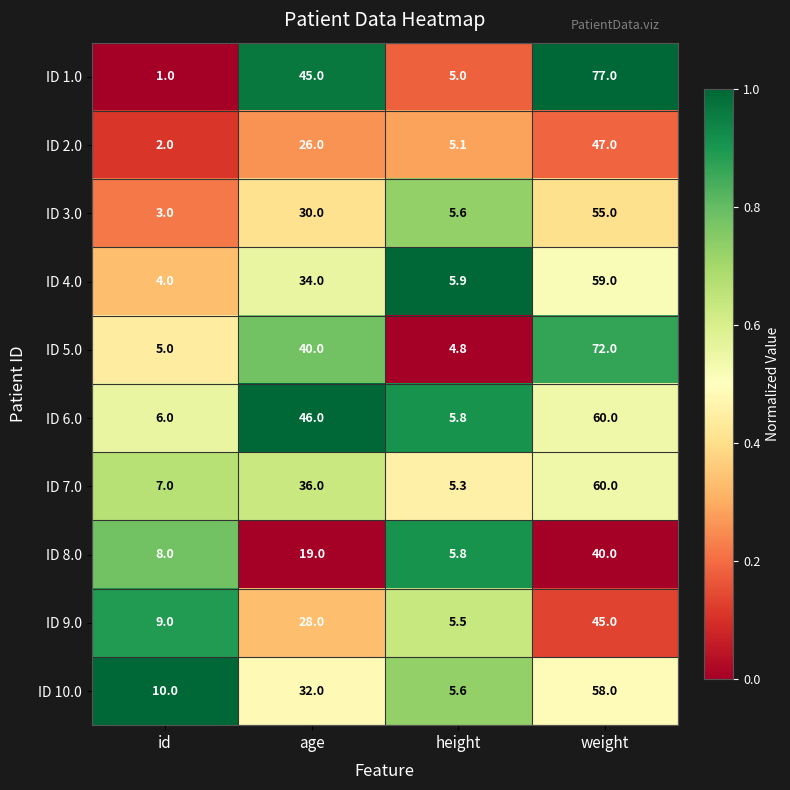

Rank the categories by ID 9.0 value from highest to lowest.

weight, age, id, height